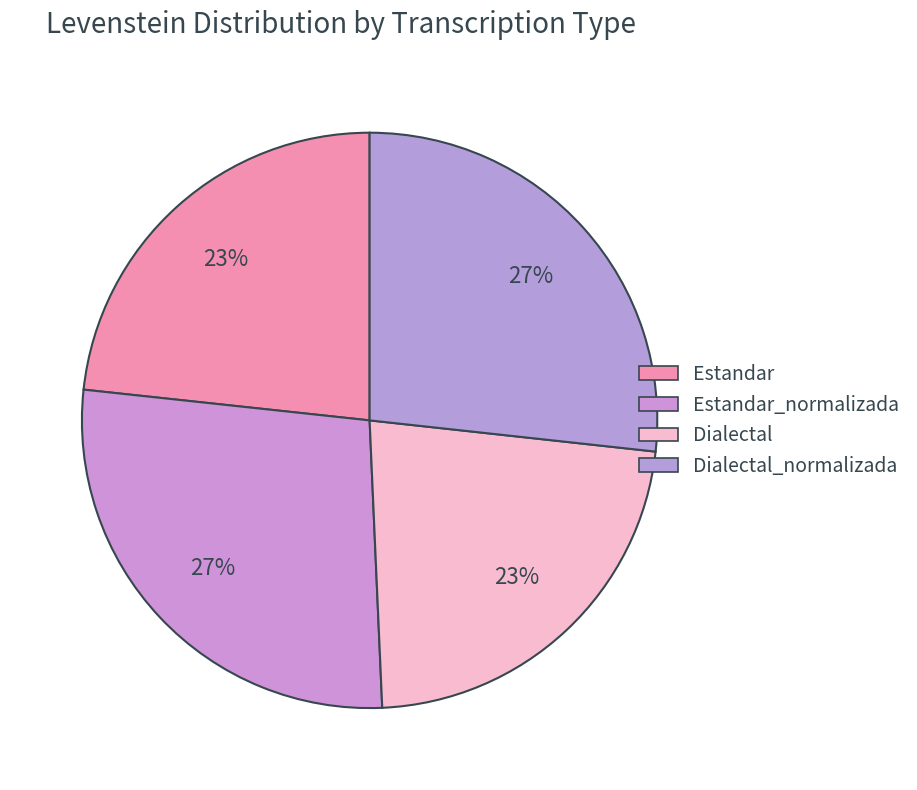

How many slices are in this pie chart?

4